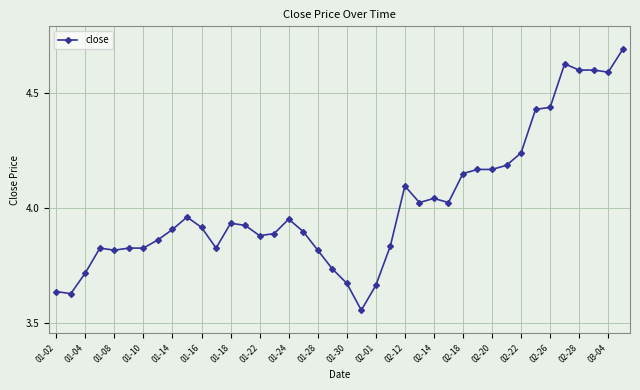

What is the difference between the second highest and second lowest values?

1.0